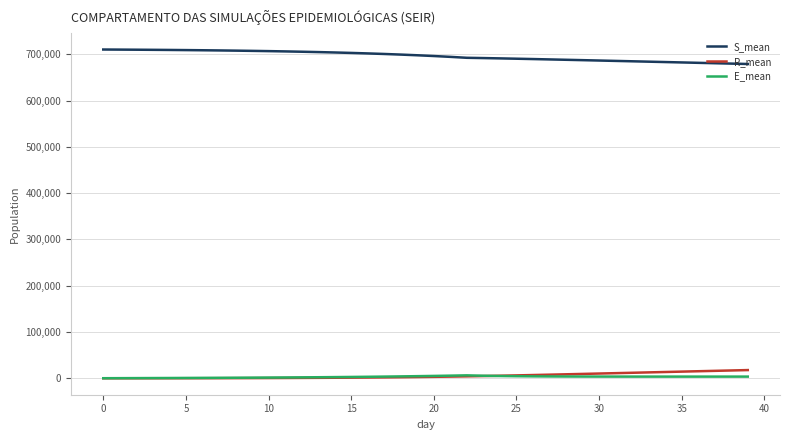

Which series has the largest range (max minus min)?

S_mean